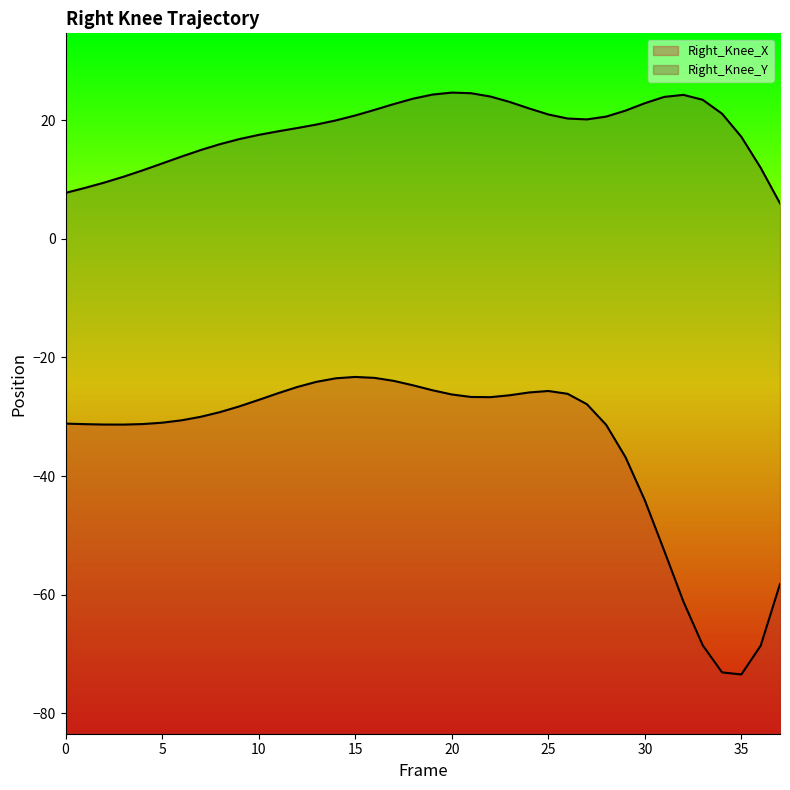

How many lines are shown in the chart?

2